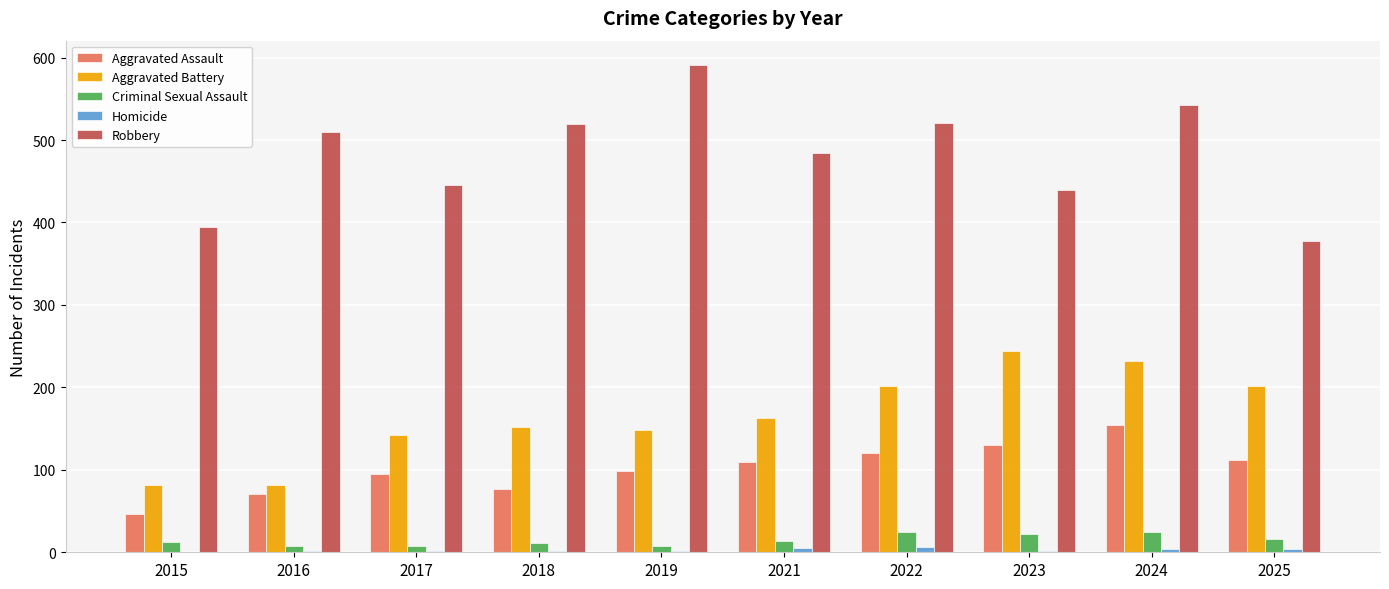

What is the difference between the Aggravated Battery values at 2025 and 2021?

39